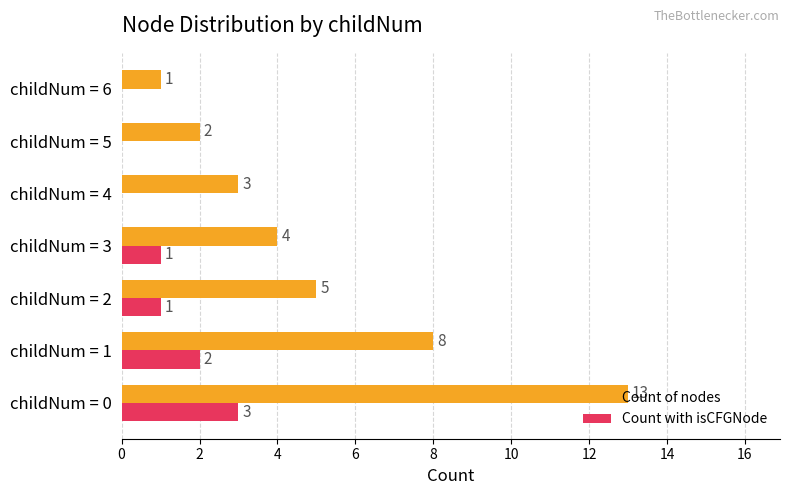

What is the highest value of the Count with isCFGNode series?

3